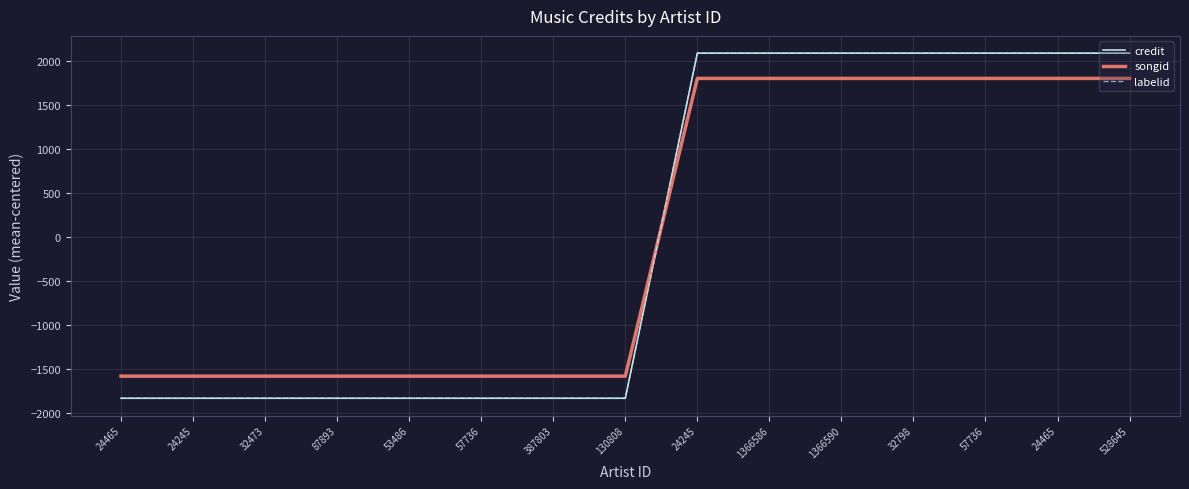

Does the chart display data point markers on the line(s)?

No